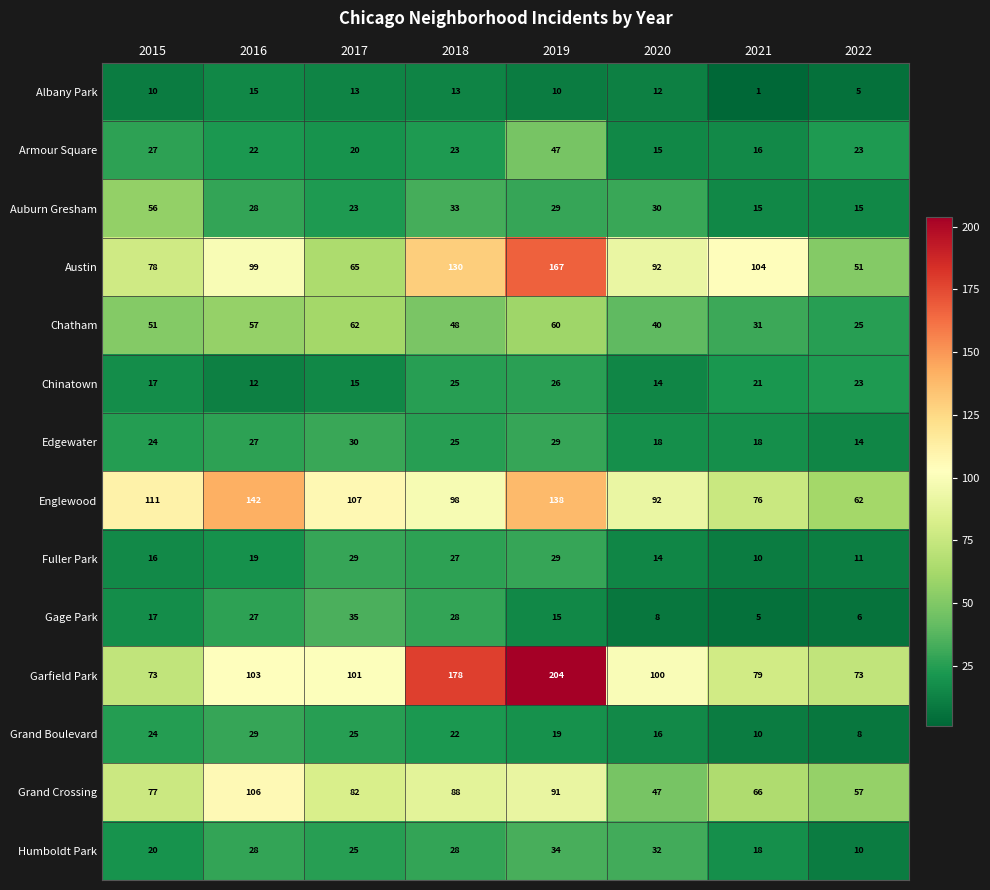

True or false: Auburn Gresham has a value of 28 at 2016.

True